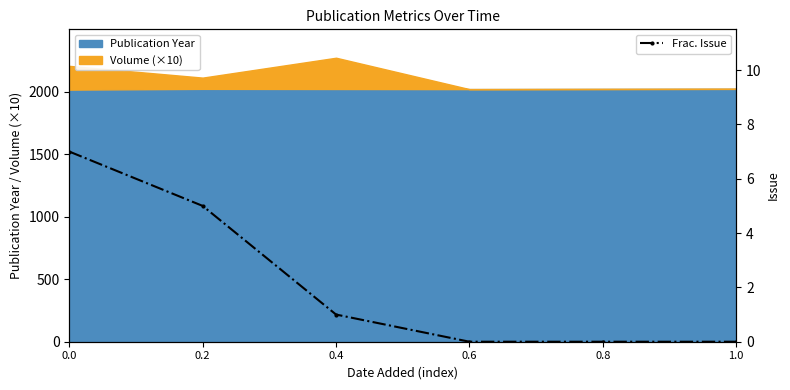

Reading left to right, list all the values displayed in this chart.

7	5	1	0	0	0